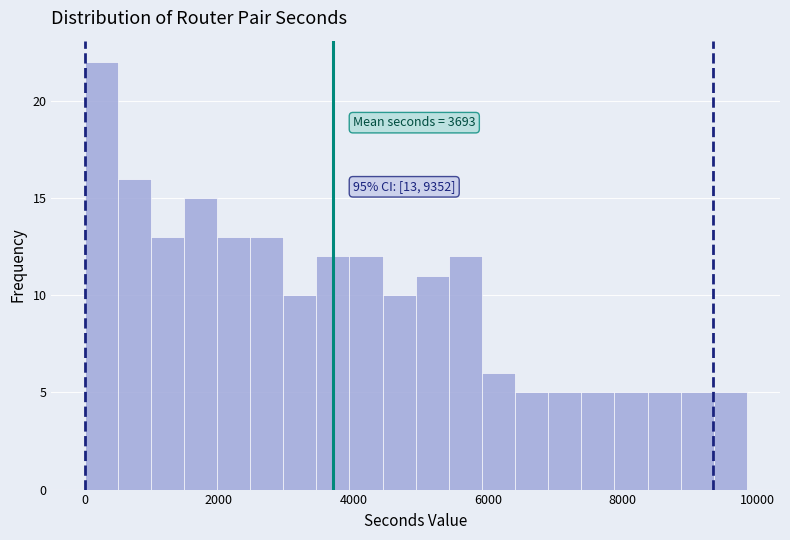

Around what value on the x-axis is the tallest bar? Give the approximate position of its centre, as read against the axis.

200